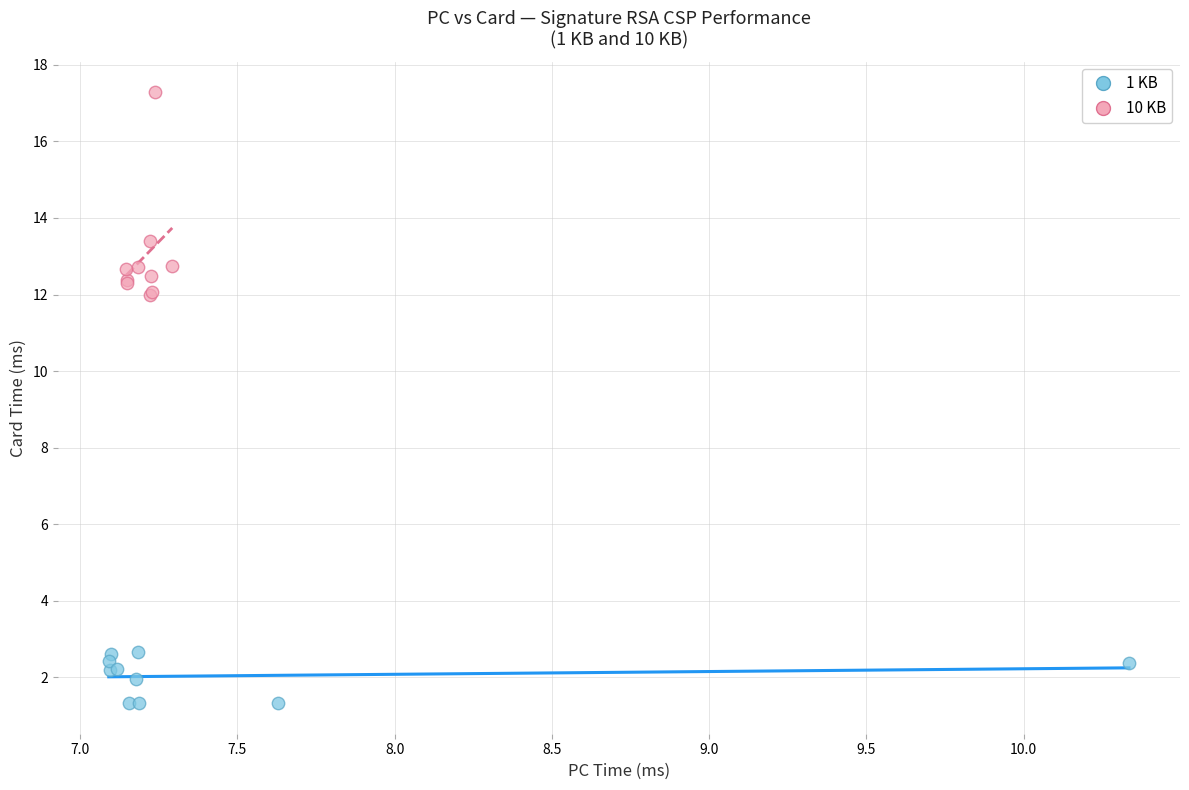

Which series has the widest spread of Y values?

10 KB